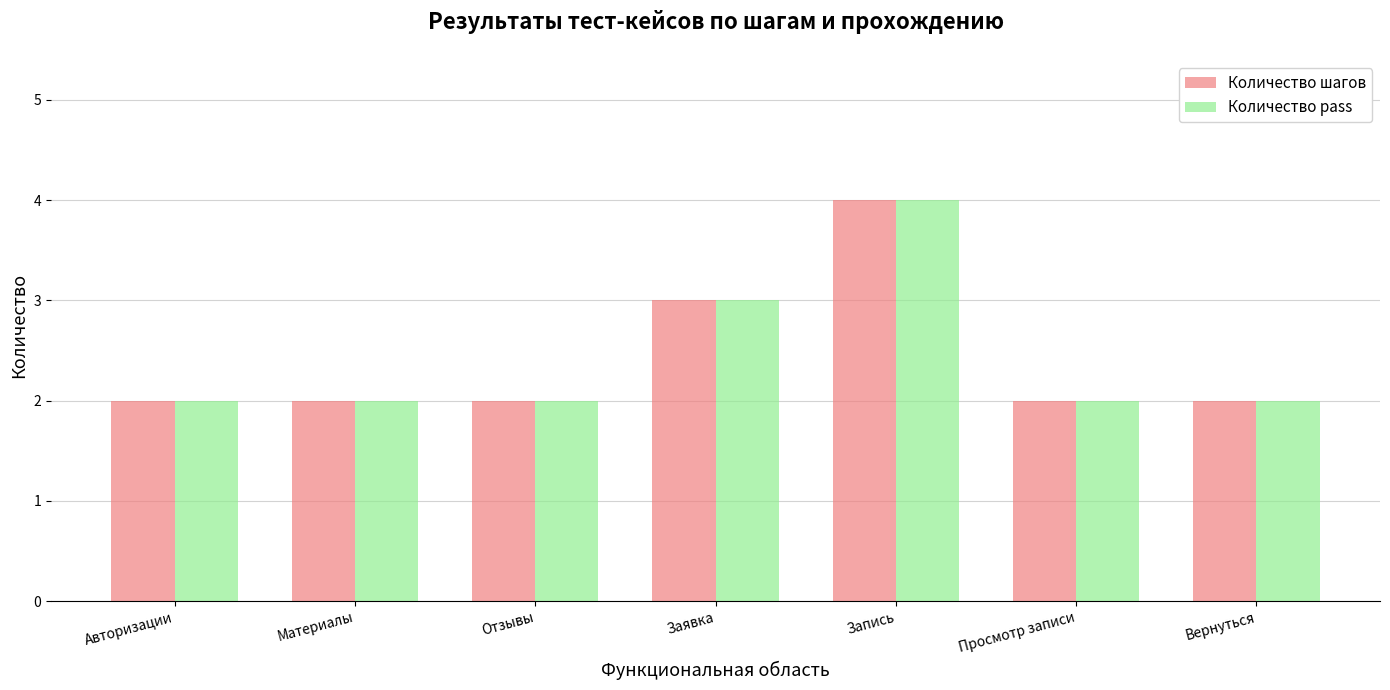

At which label is Количество pass closest to 3?

Заявка